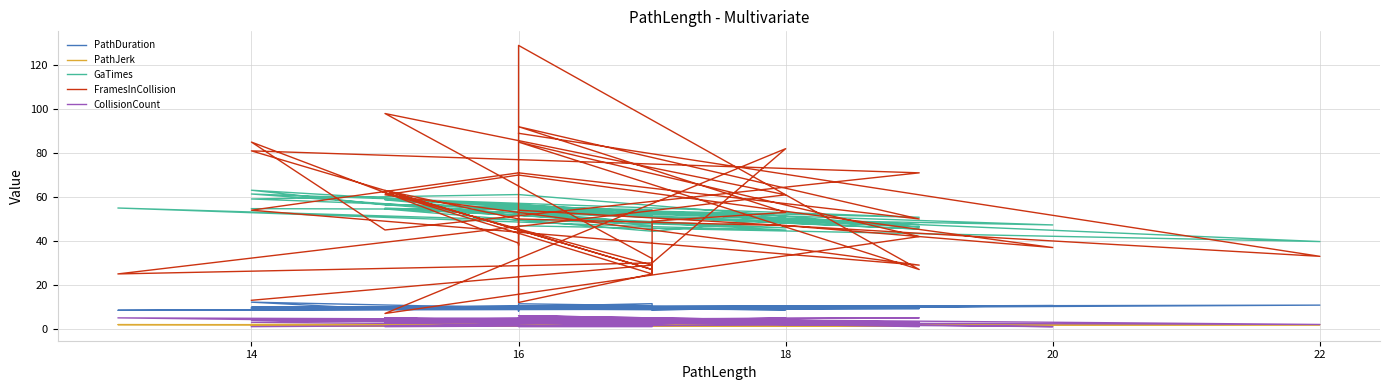

Rank the series by their maximum value, from lowest to highest.

PathJerk, CollisionCount, PathDuration, GaTimes, FramesInCollision